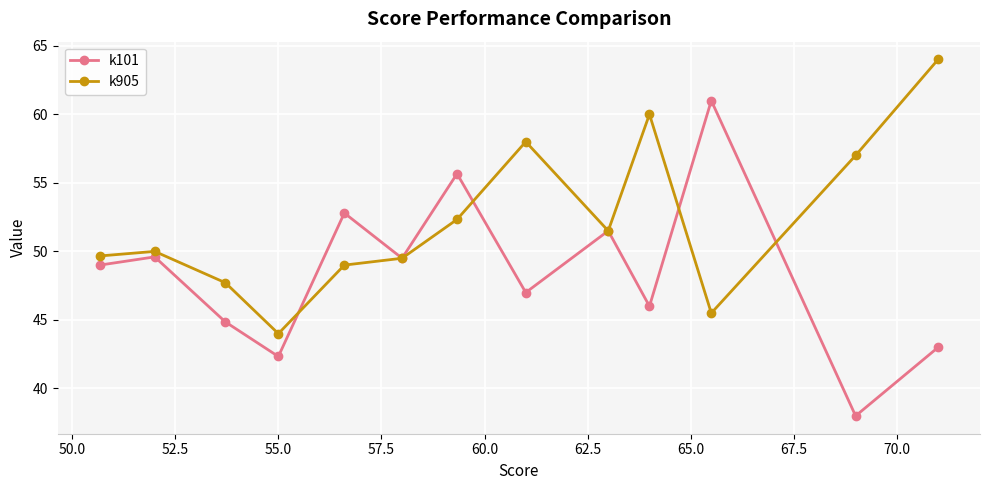

What is the lowest value of the k905 series?

44.0